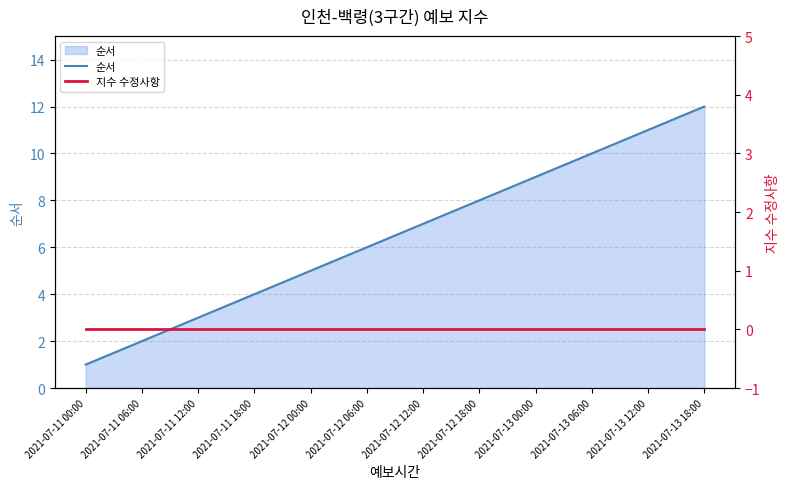

Reading left to right, transcribe all the data shown in this chart.

순서: 2021-07-11 00:00=1	2021-07-11 06:00=2	2021-07-11 12:00=3	2021-07-11 18:00=4	2021-07-12 00:00=5	2021-07-12 06:00=6	2021-07-12 12:00=7	2021-07-12 18:00=8	2021-07-13 00:00=9	2021-07-13 06:00=10	2021-07-13 12:00=11	2021-07-13 18:00=12
지수 수정사항: 2021-07-11 00:00=0	2021-07-11 06:00=0	2021-07-11 12:00=0	2021-07-11 18:00=0	2021-07-12 00:00=0	2021-07-12 06:00=0	2021-07-12 12:00=0	2021-07-12 18:00=0	2021-07-13 00:00=0	2021-07-13 06:00=0	2021-07-13 12:00=0	2021-07-13 18:00=0